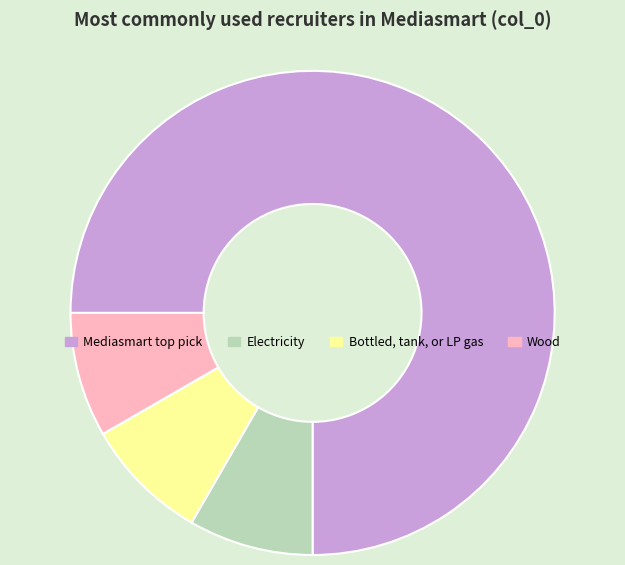

Which category has the biggest portion of the pie?

Mediasmart top pick